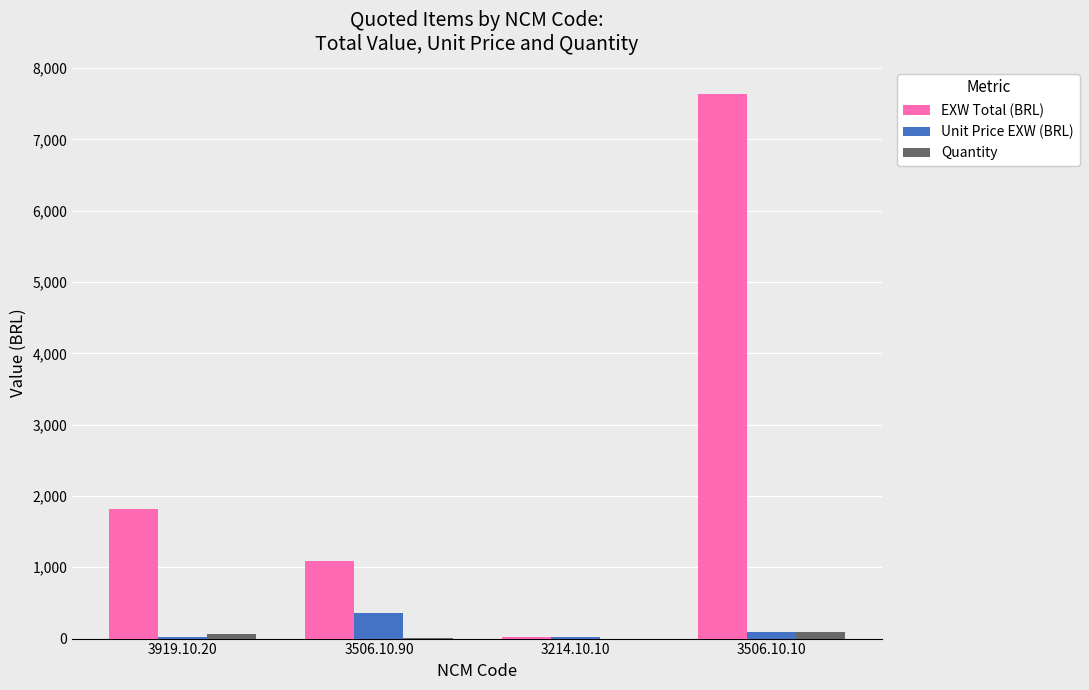

What is the average value of the Quantity series?

42.0